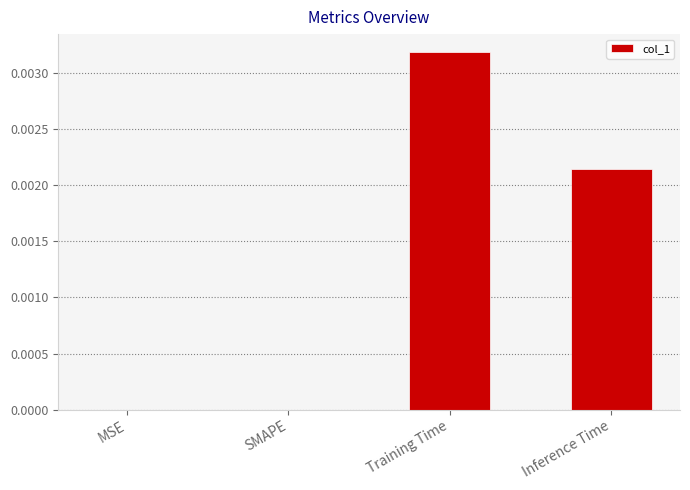

The chart shows a value of 0.0 at Training Time. True or false?

True